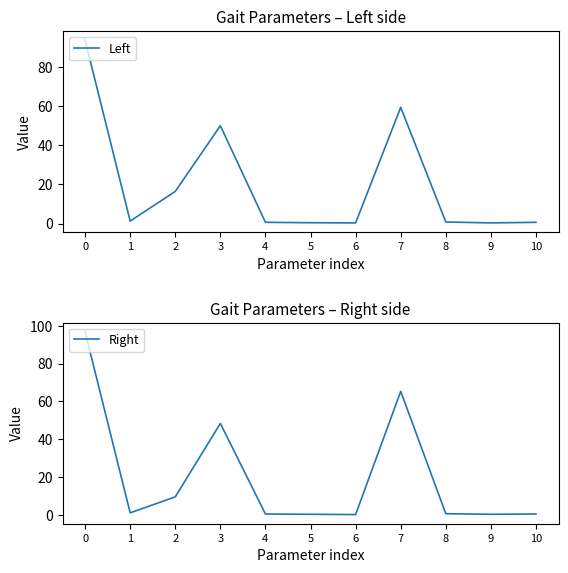

The value of Right at 6 is 0.1. True or false?

False